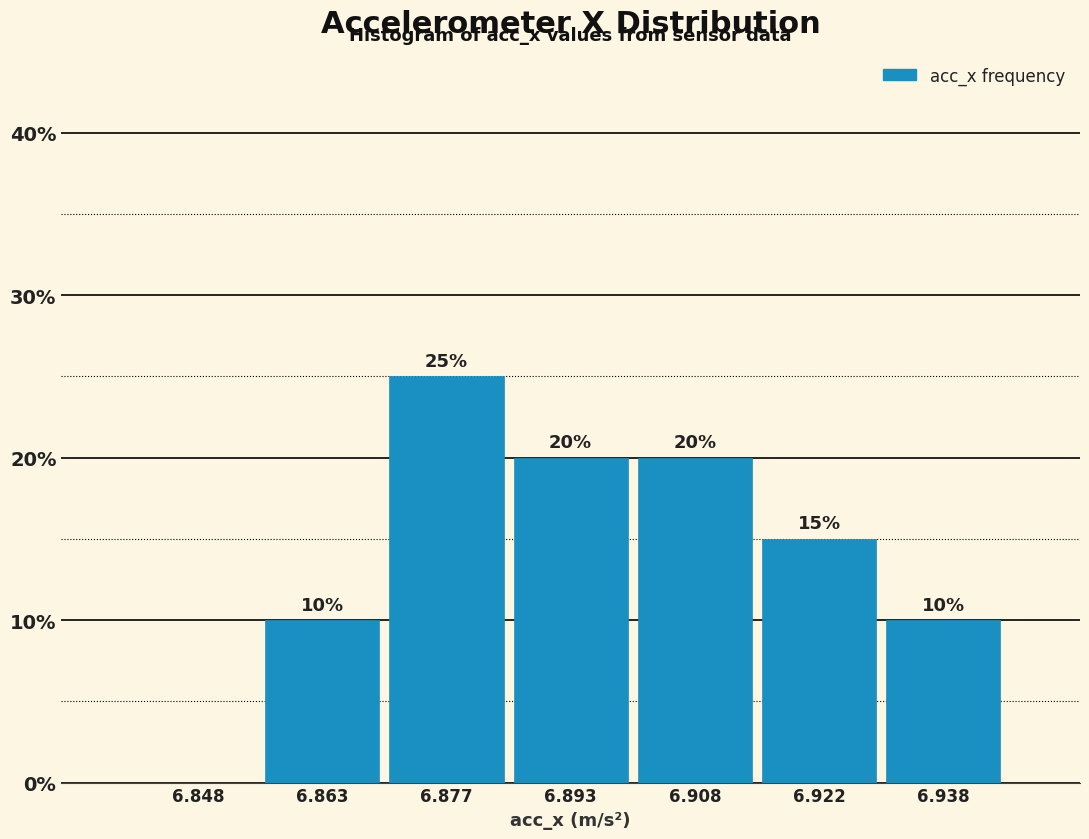

Over which range of the x-axis is the bar tallest?

6.870 to 6.885